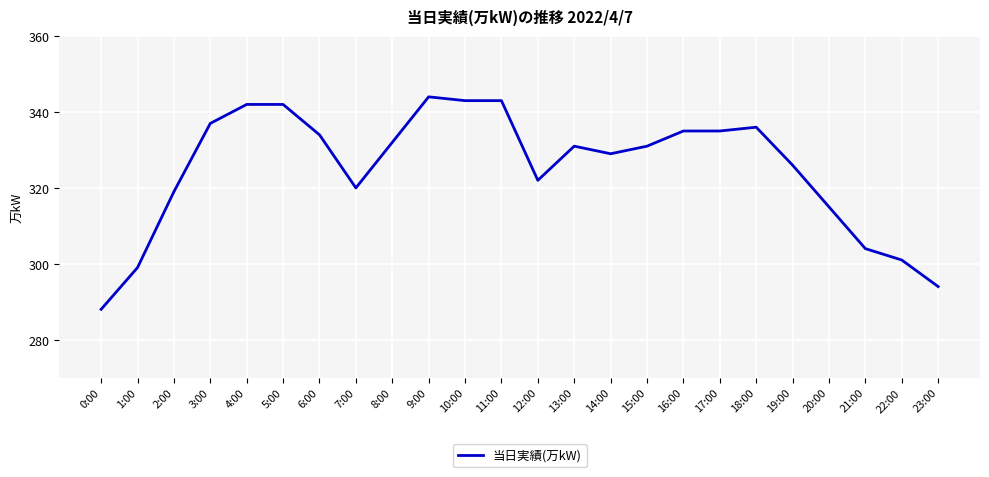

Is it true that the value at 10:00 is 343?

True